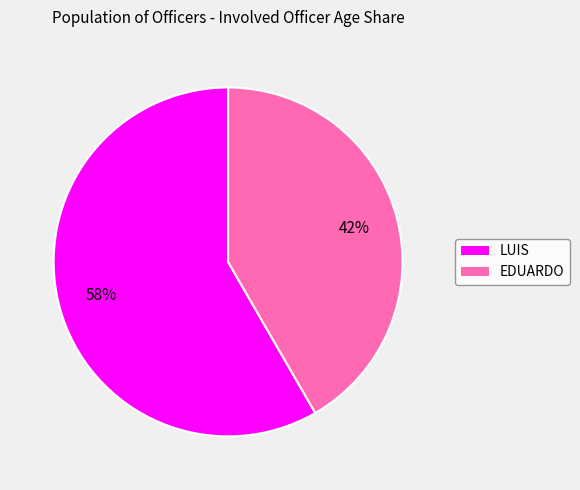

To the nearest percent, what portion does EDUARDO represent?

42%